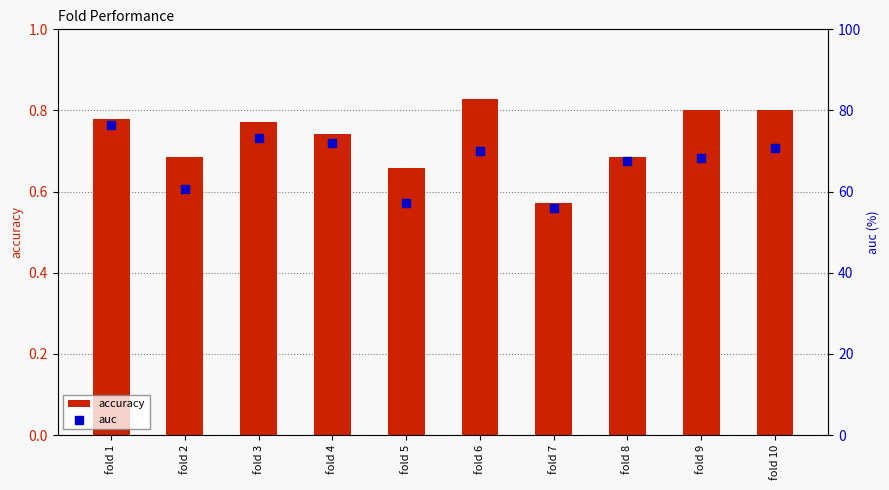

Which series contains the lowest Y value?

accuracy